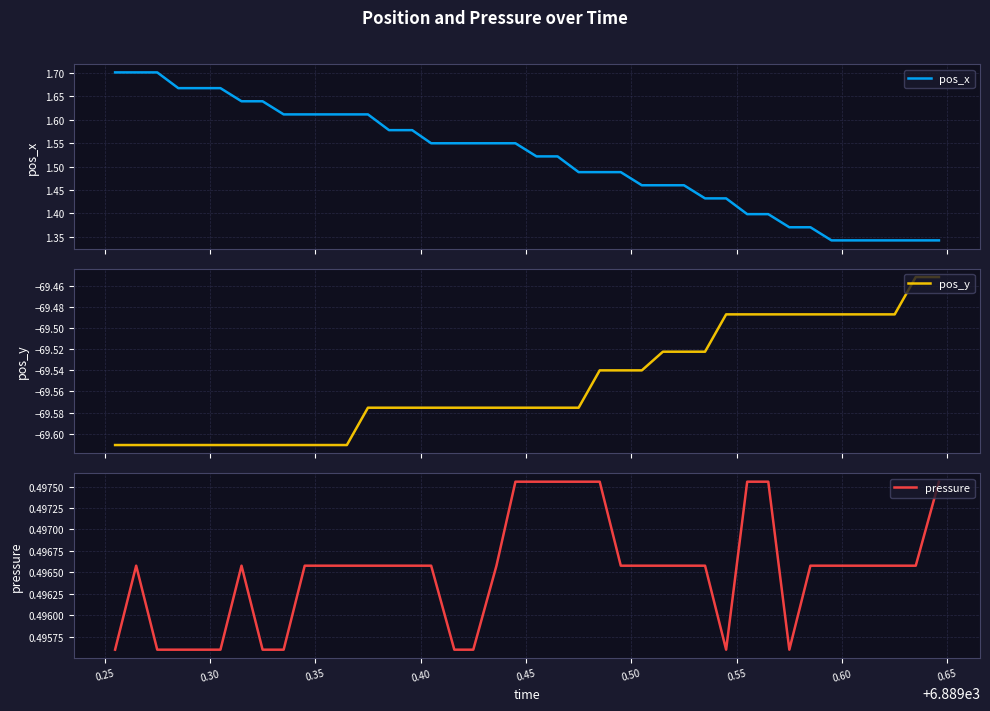

List the series in order of their peak value, lowest first.

pos_y, pressure, pos_x